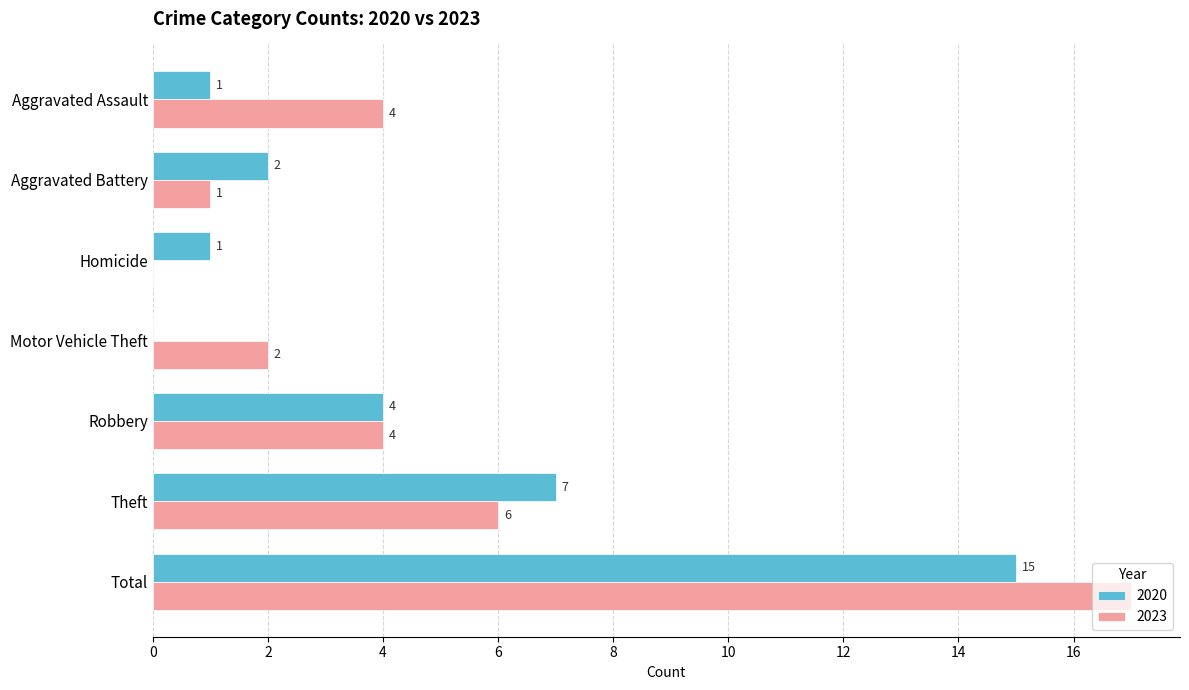

At which label does 2020 reach its peak?

Total